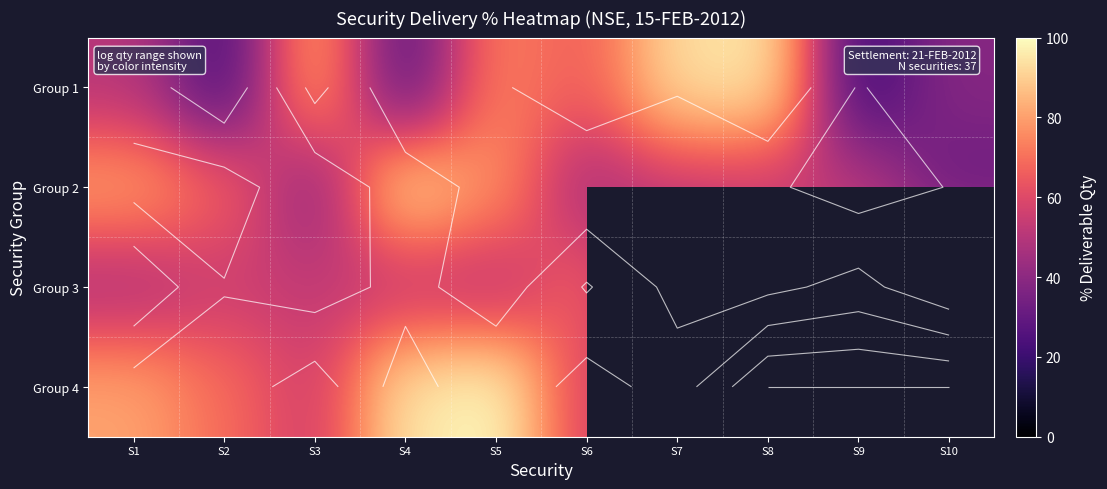

What is the sum of all Group 2 values?

594.1